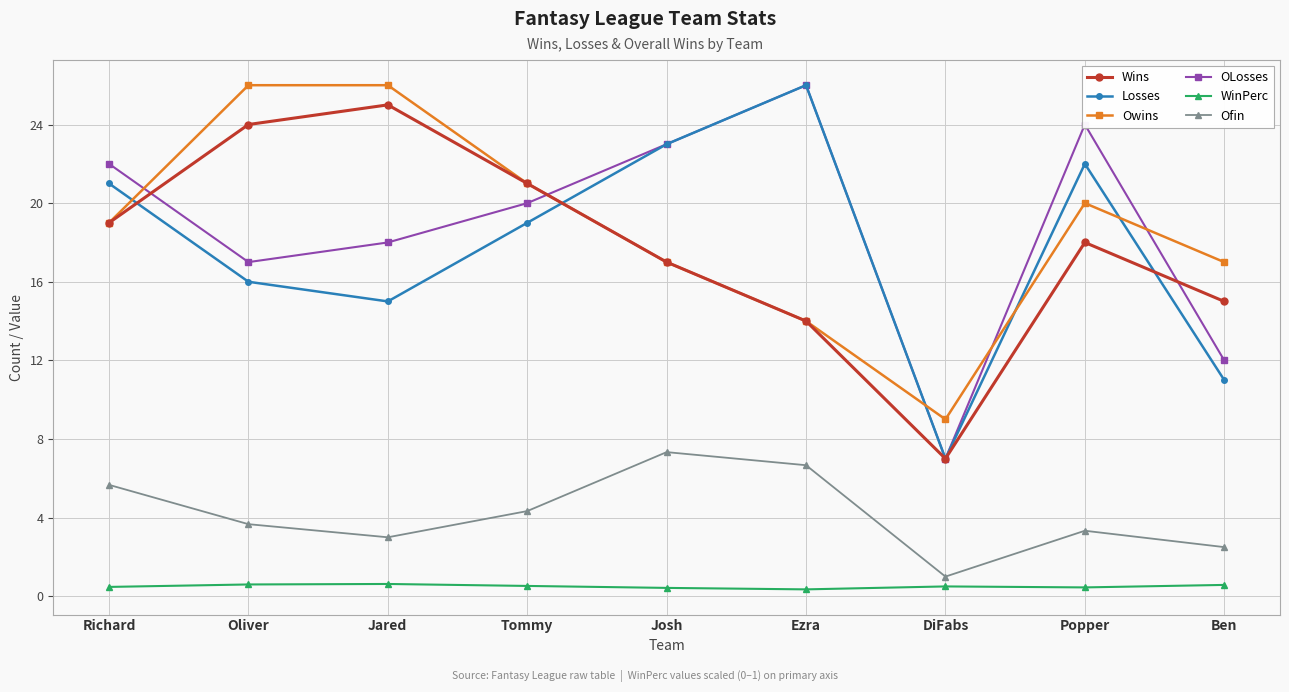

At which label does Losses reach its peak?

Ezra